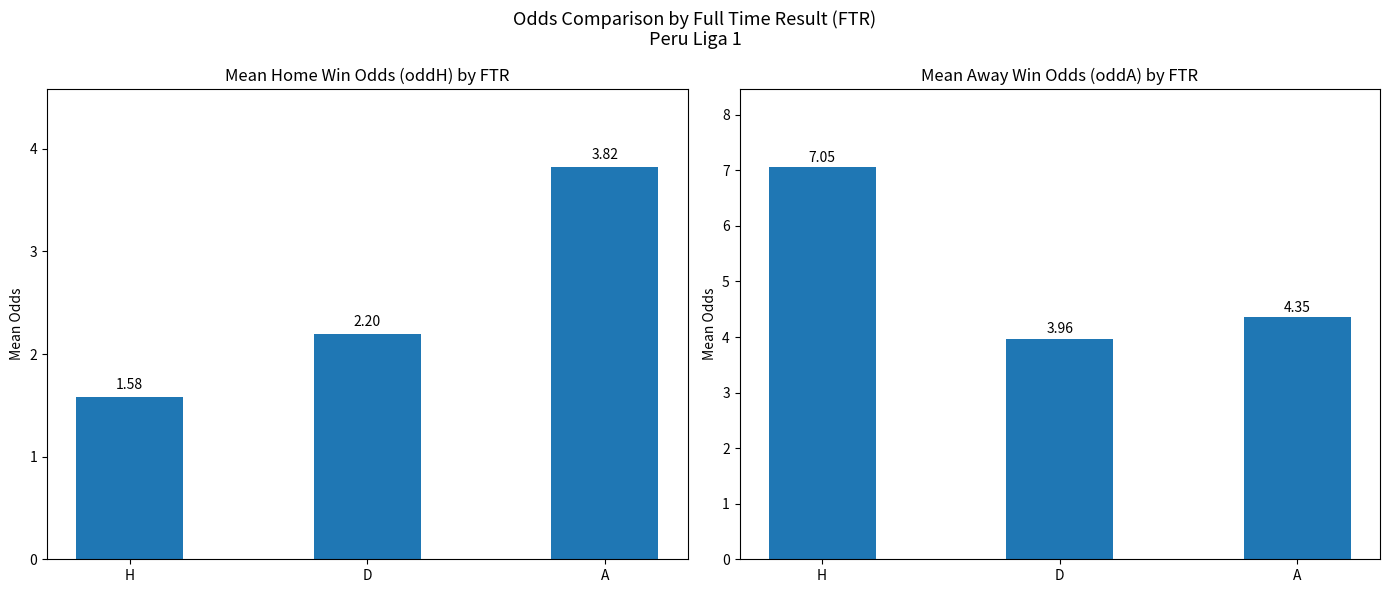

Which series has the largest total across all categories?

Mean oddA